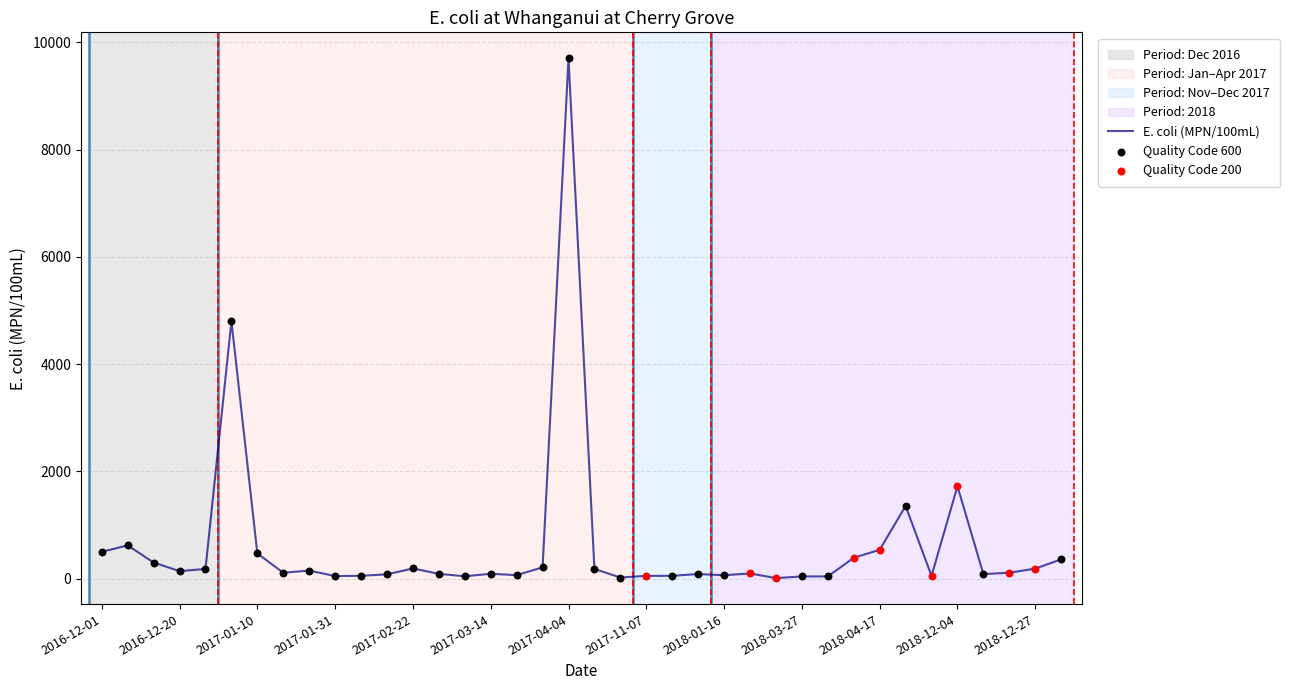

What is the difference between the maximum and minimum values?

9690